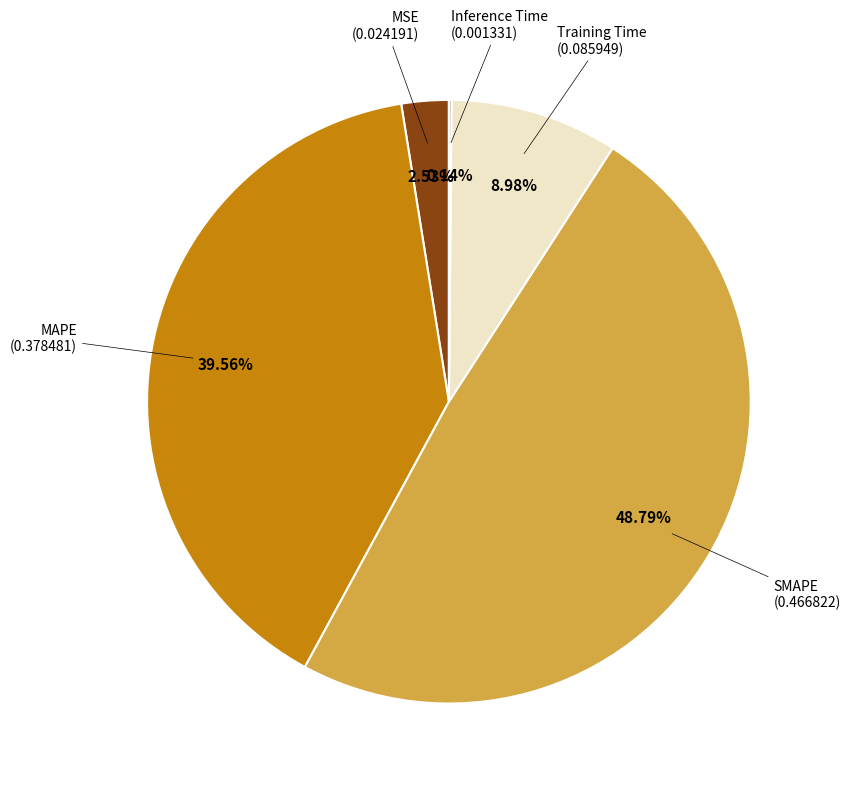

Which slice is the largest?

SMAPE